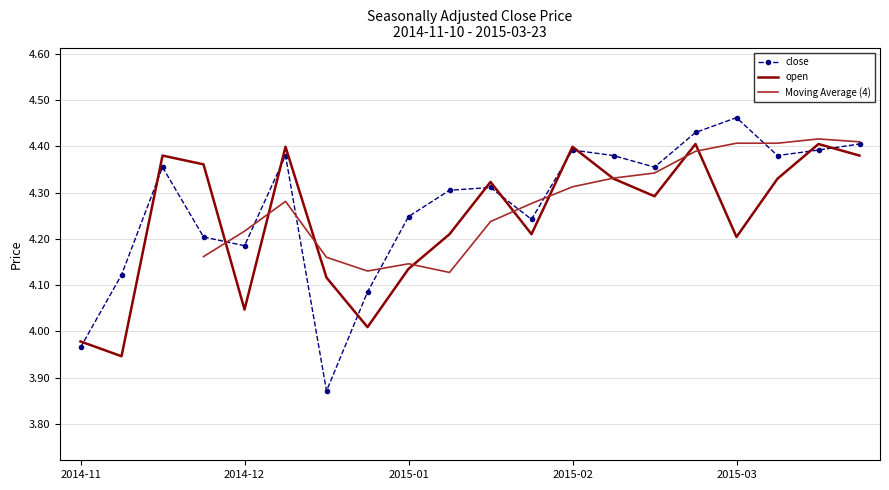

Reading right to left, extract all data points from this chart.

close: 4.4	4.4	4.4	4.5	4.4	4.4	4.4	4.4	4.2	4.3	4.3	4.2	4.1	3.9	4.4	4.2	4.2	4.4	4.1	4.0
open: 4.4	4.4	4.3	4.2	4.4	4.3	4.3	4.4	4.2	4.3	4.2	4.1	4.0	4.1	4.4	4.0	4.4	4.4	3.9	4.0